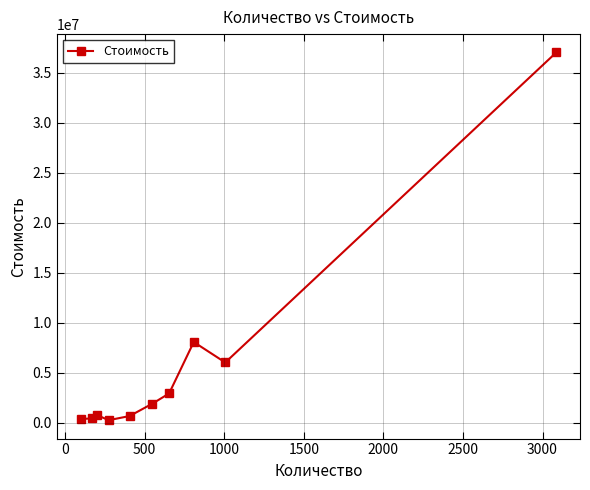

What is the maximum value shown in the chart?

37032000